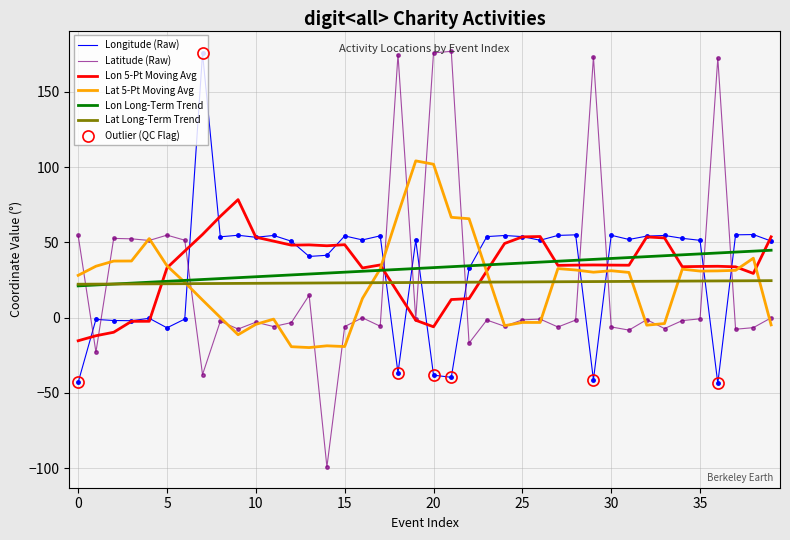

What is the difference between the Longitude values at 37 and 11?

0.4